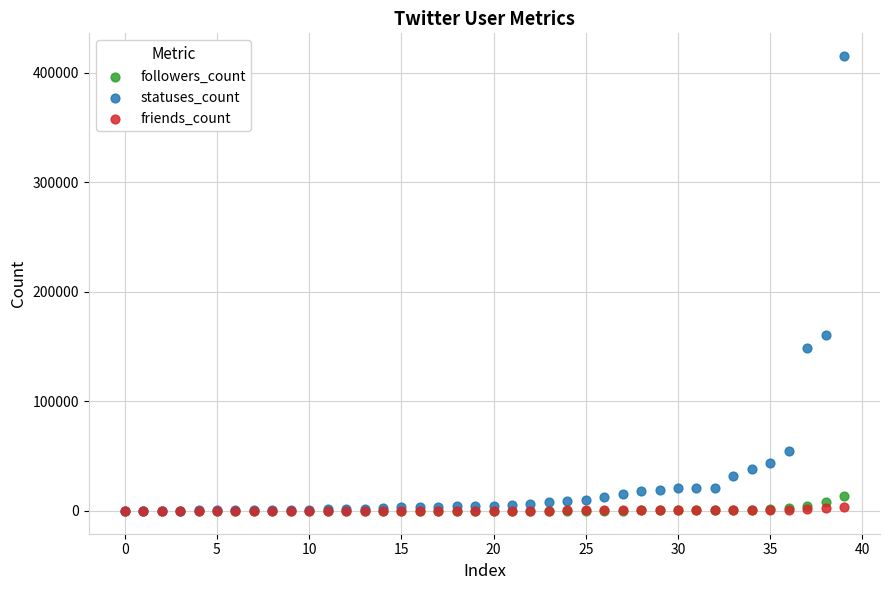

In the statuses_count series, what Y value is closest to 207720?

160900